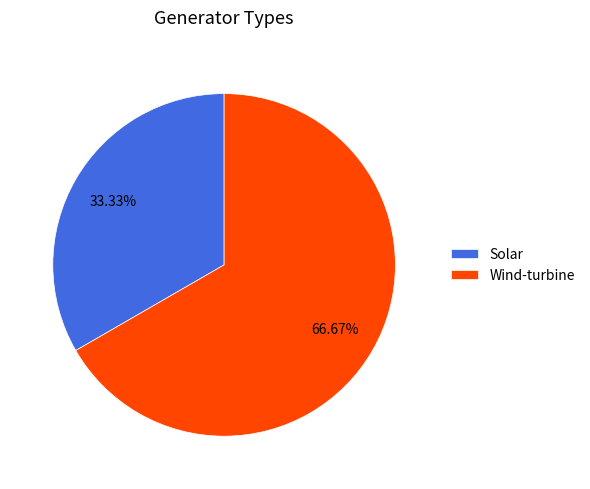

To the nearest percent, what percentage of the pie is Wind-turbine?

67%